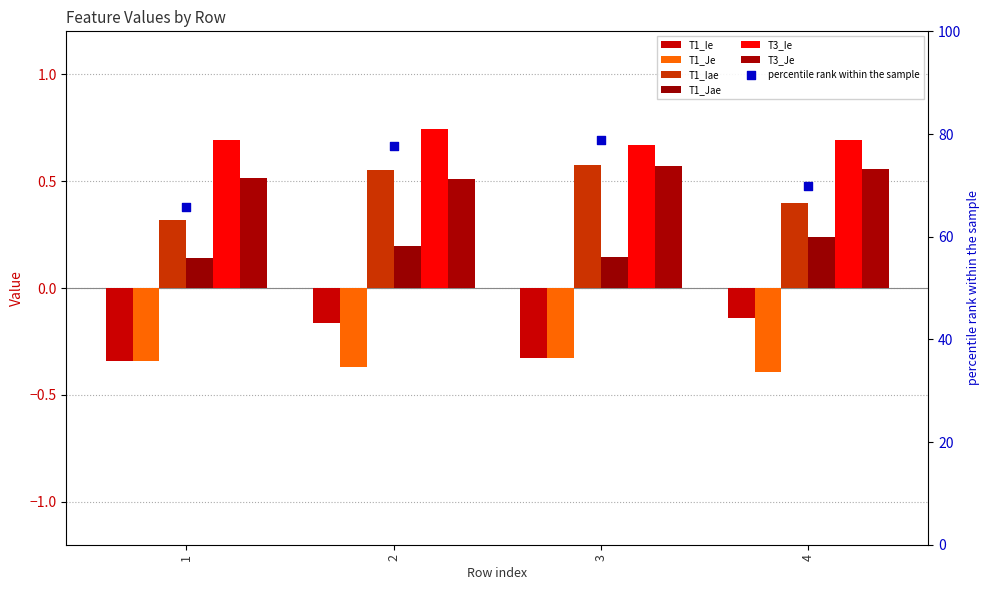

Is the value of T3_Ie at 4 greater than the value of T3_Je at 2?

Yes